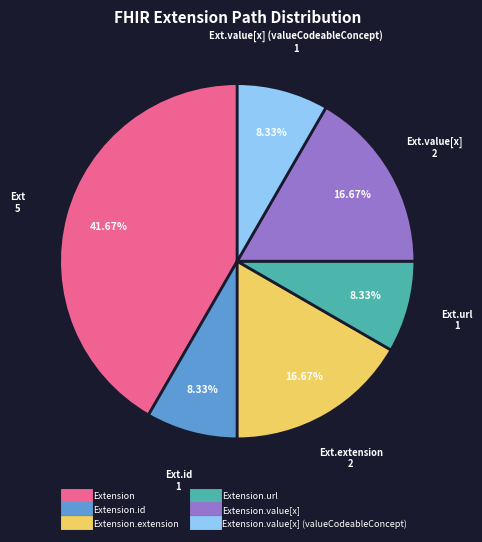

Does any single category account for the majority?

No